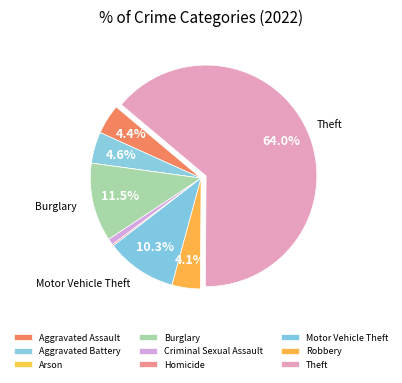

Which has a higher value, Criminal Sexual Assault or Homicide?

Criminal Sexual Assault